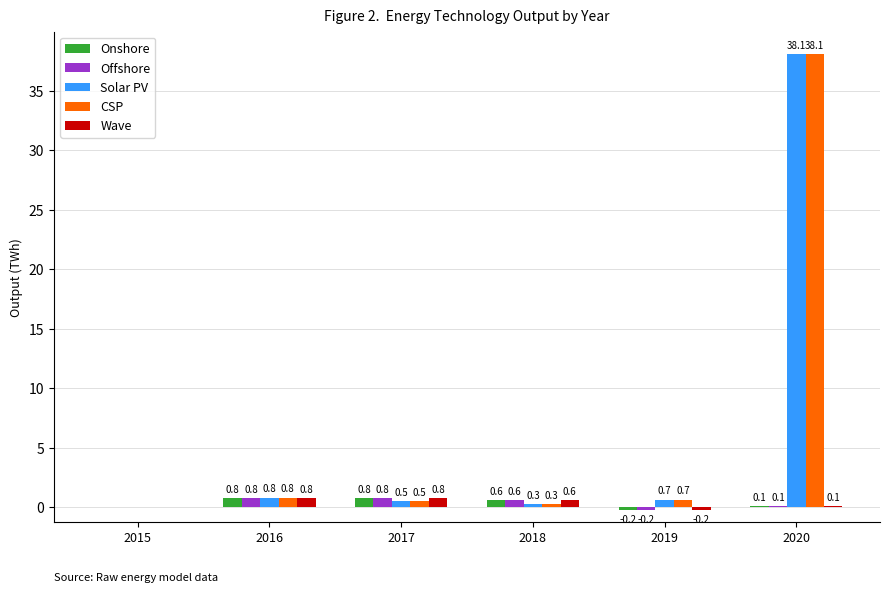

At which label is Wave closest to 0?

2015